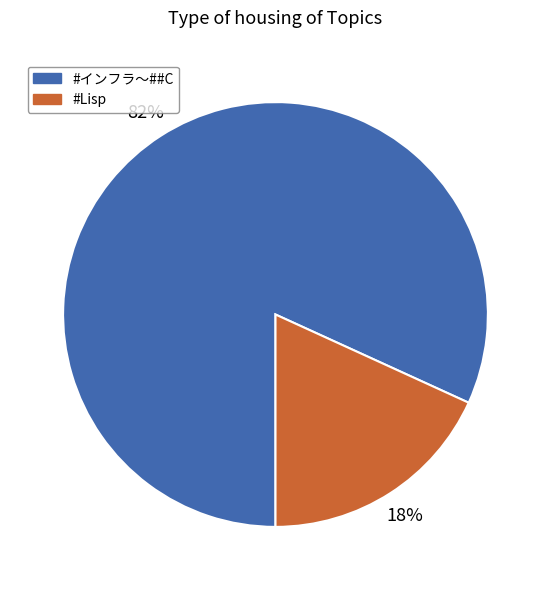

Does any single category account for the majority?

Yes